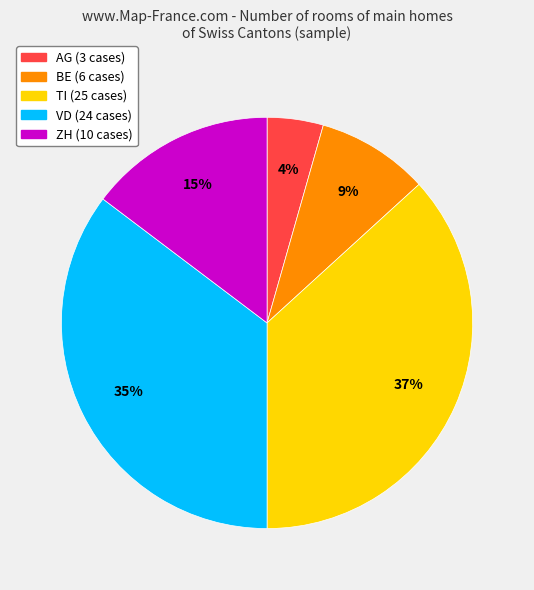

Is there a majority slice in this chart?

No